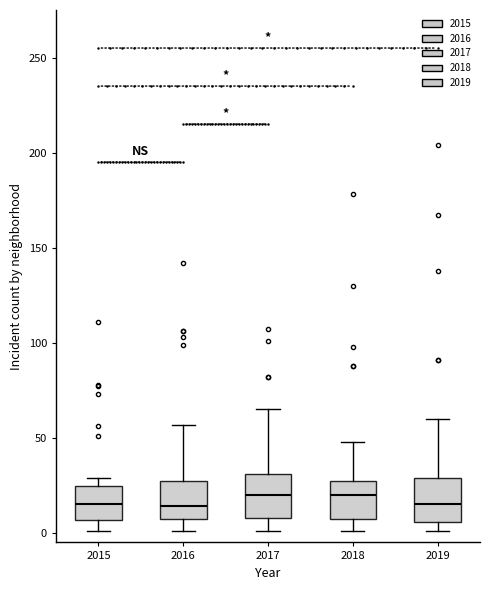

Reading left to right, read every box against the y-axis: the position of its median line, the range the box covers, and the ends of its whiskers. The values are not printed on the chart, so give them approximately, as read against the axis.

2015: median 15, box 5 to 25, whiskers 0 to 30
2016: median 15, box 10 to 30, whiskers 0 to 55
2017: median 20, box 10 to 30, whiskers 0 to 65
2018: median 20, box 10 to 30, whiskers 0 to 50
2019: median 15, box 5 to 30, whiskers 0 to 60